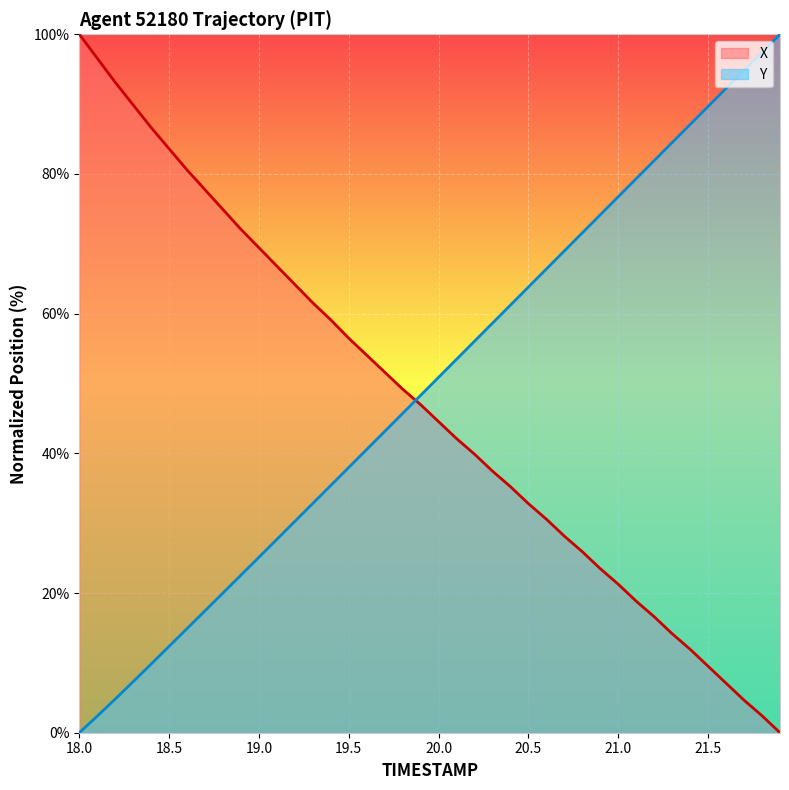

What is the difference between the second highest and second lowest values in the X series?

94.1